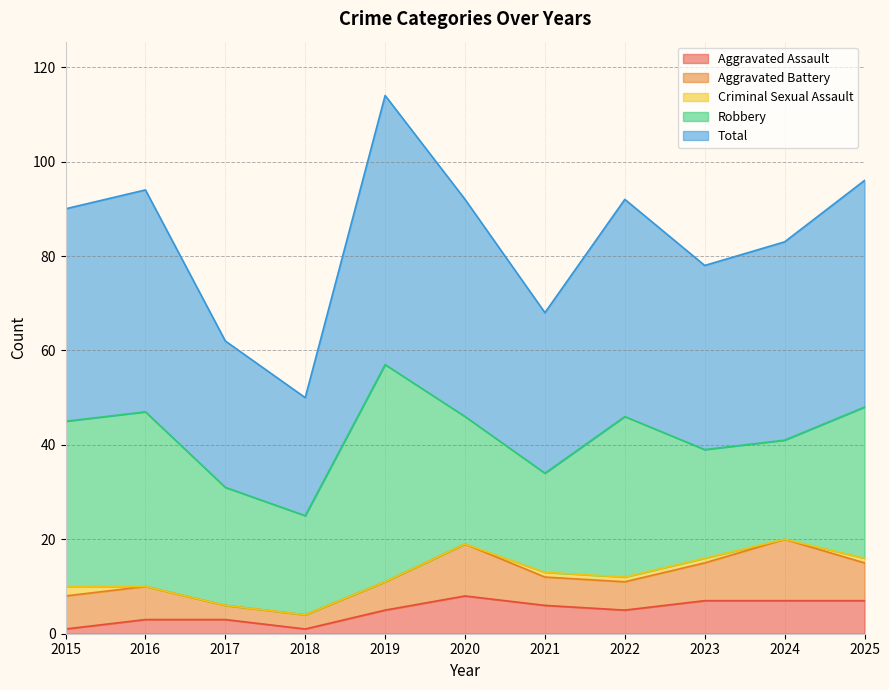

True or false: Aggravated Assault has more than 2 points higher than both neighbors.

False